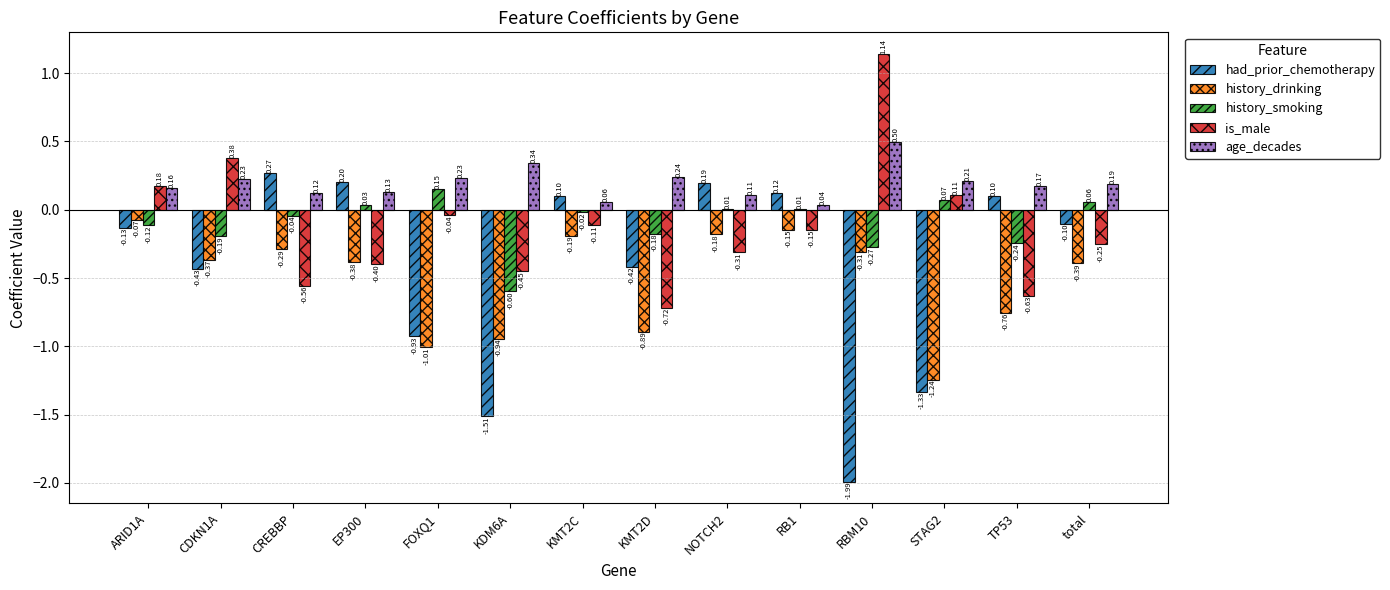

Which series has the largest total across all categories?

age_decades